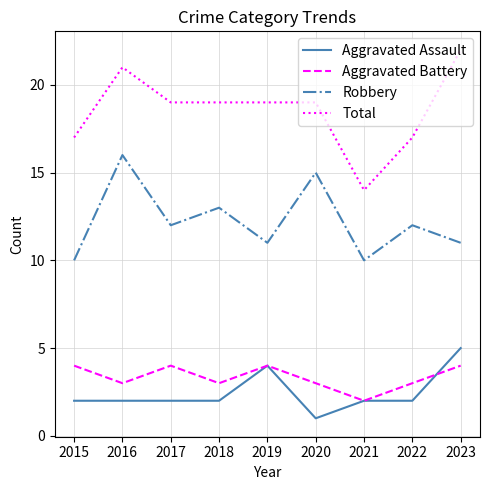

True or false: Total and Aggravated Battery cross at least once.

False